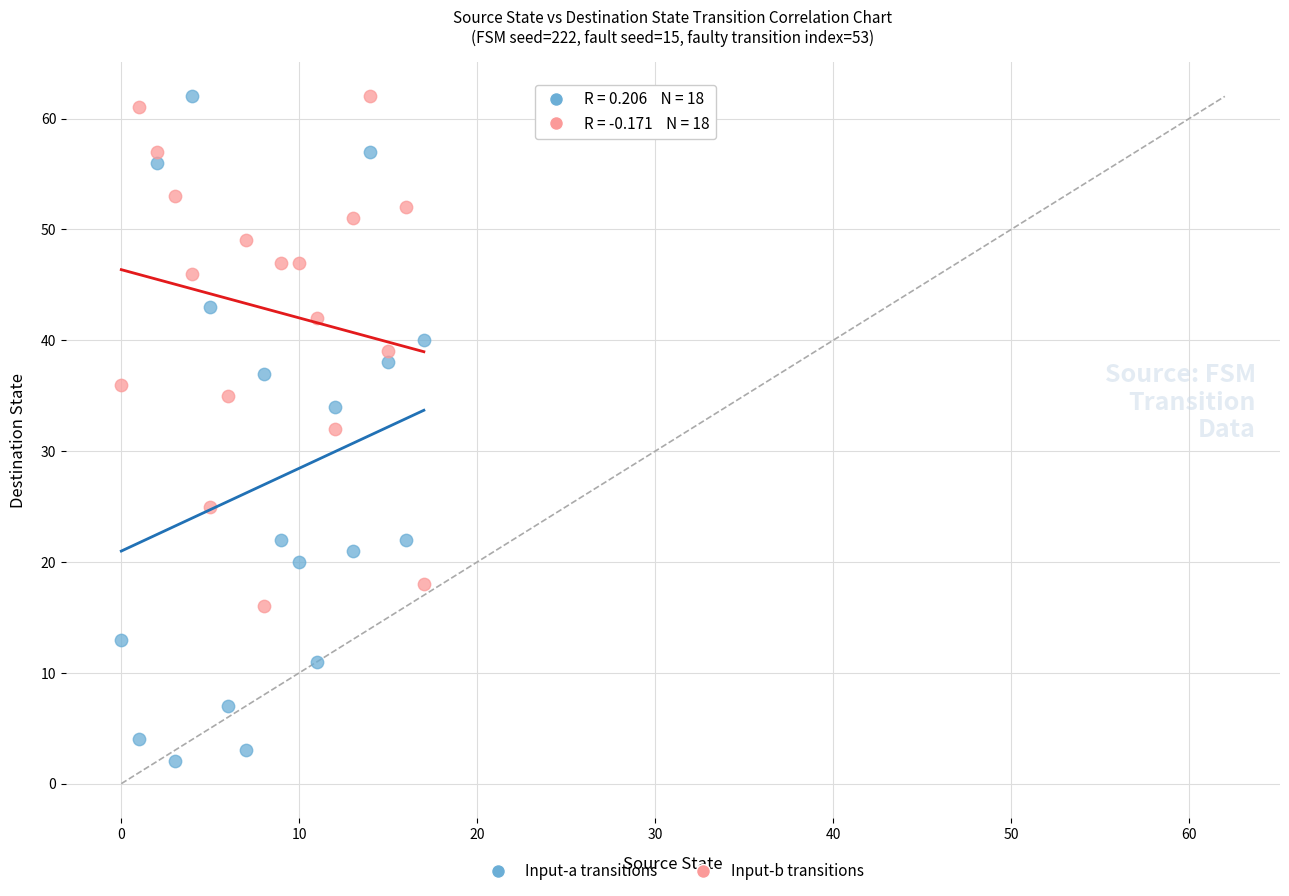

Which series reaches the minimum Y coordinate?

Input-a transitions